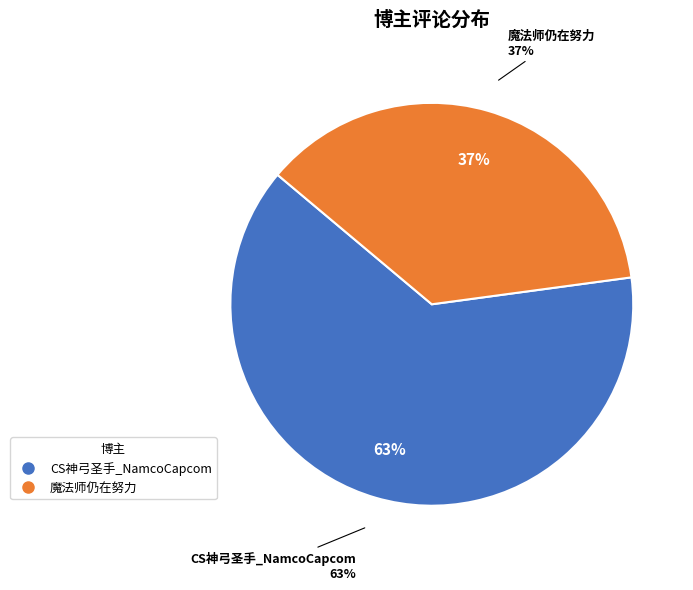

Approximately how many times larger is the value at CS神弓圣手_NamcoCapcom compared to 魔法师仍在努力?

1.7